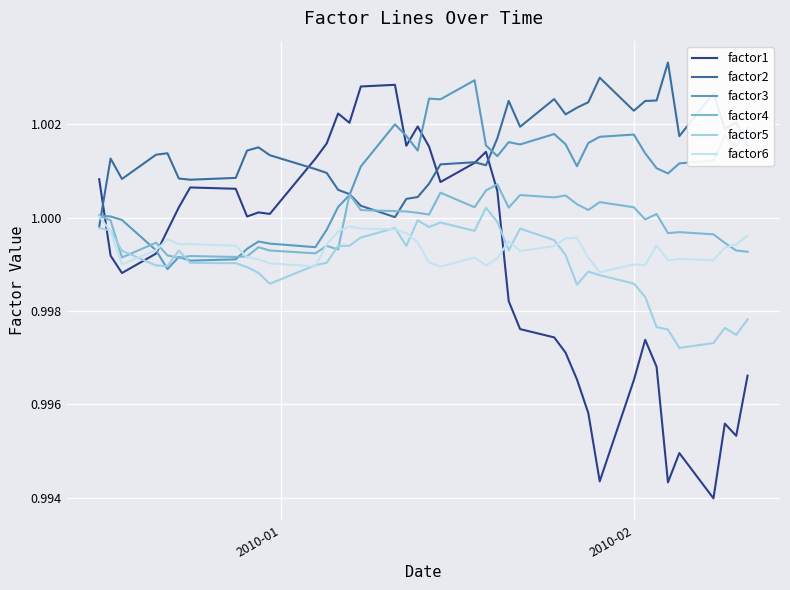

True or false: factor6 has more than 0 interior local peaks.

True